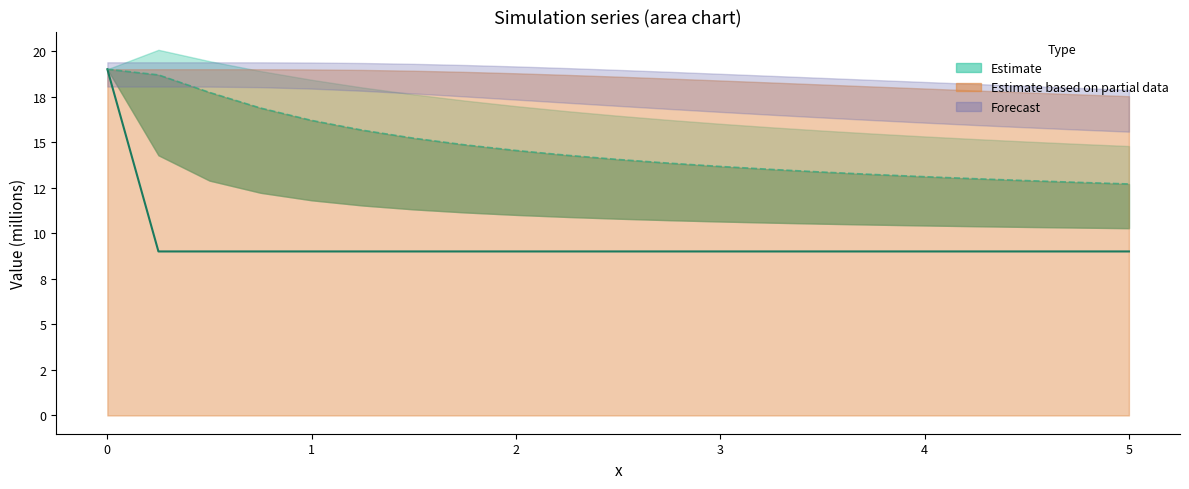

Is it true that row_0 (median) equals 4.7 at 18?

False